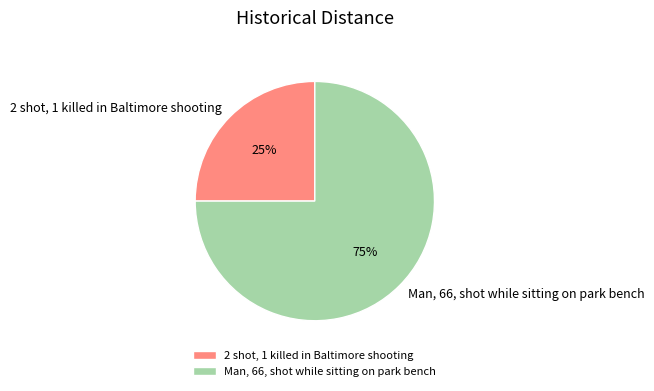

How many slices are in this pie chart?

2